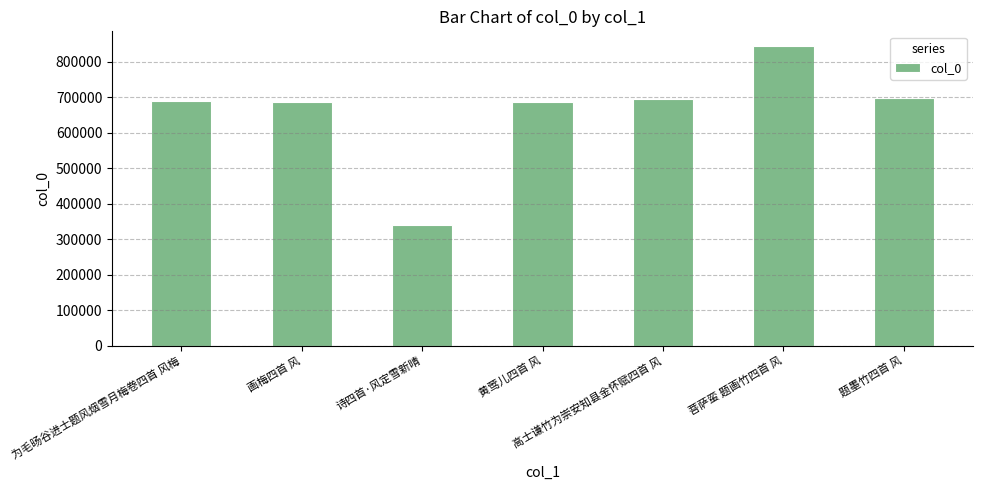

The value at 题墨竹四首 风 is 698479. True or false?

True